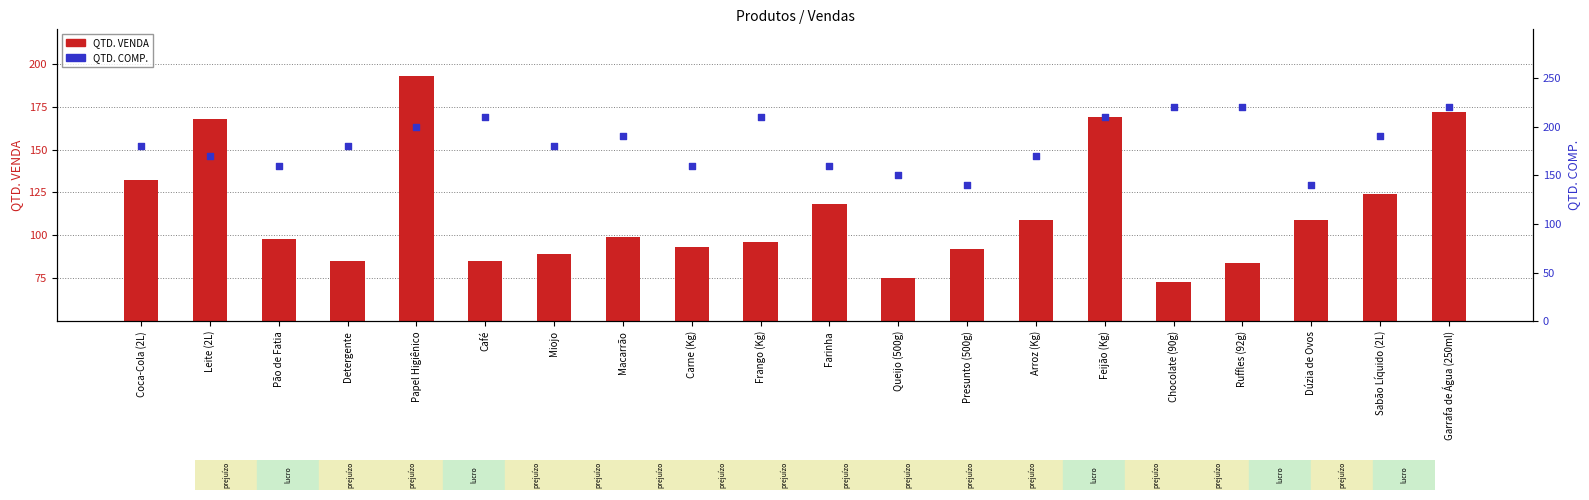

Which series contains the lowest Y value?

QTD. VENDA